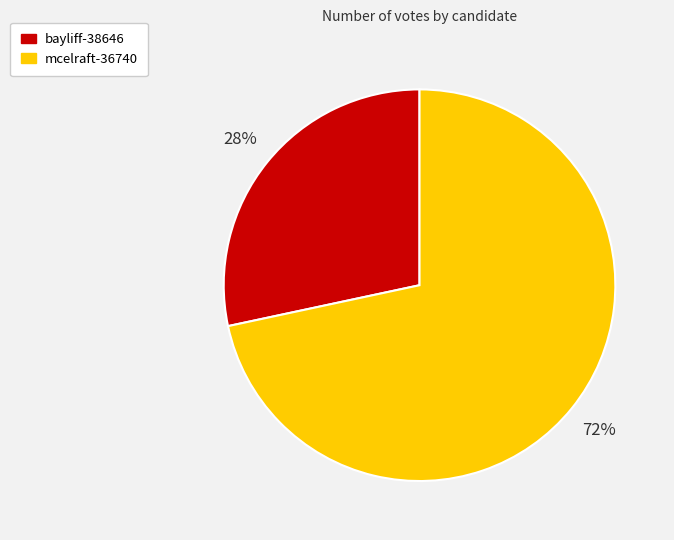

True or false: bayliff-38646 accounts for 43% of the total.

False